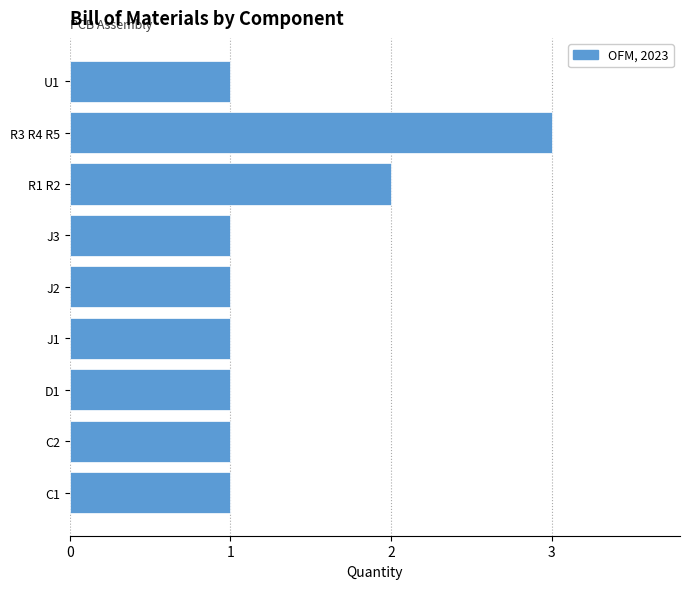

The chart shows a value of 3 at R3 R4 R5. True or false?

True